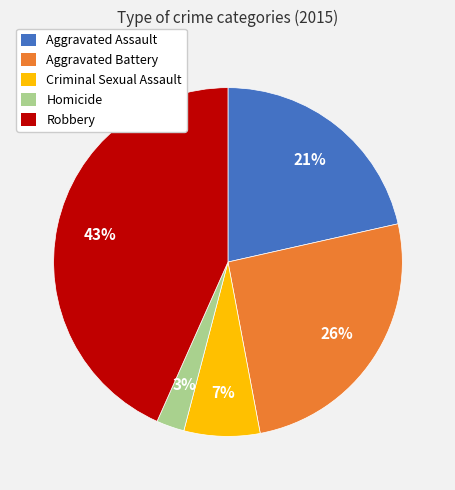

Is there a majority slice in this chart?

No